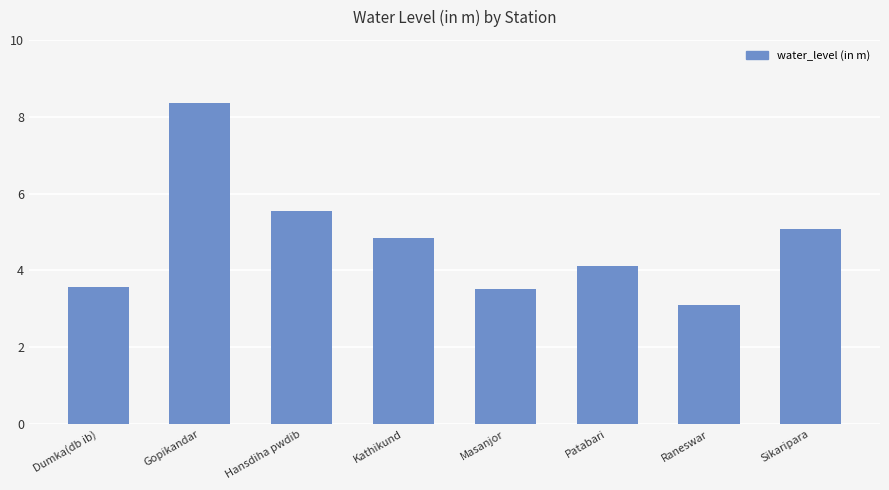

What is the minimum value shown in the chart?

3.1